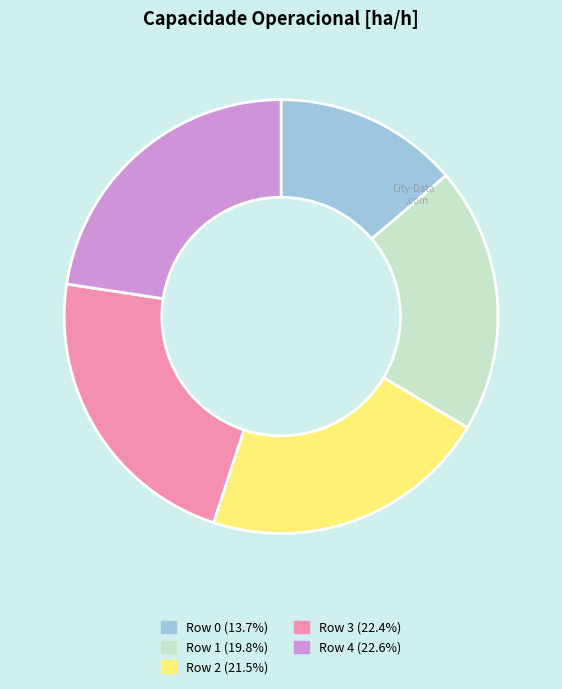

Do Row 2 and Row 4 together represent more than half of the pie?

No